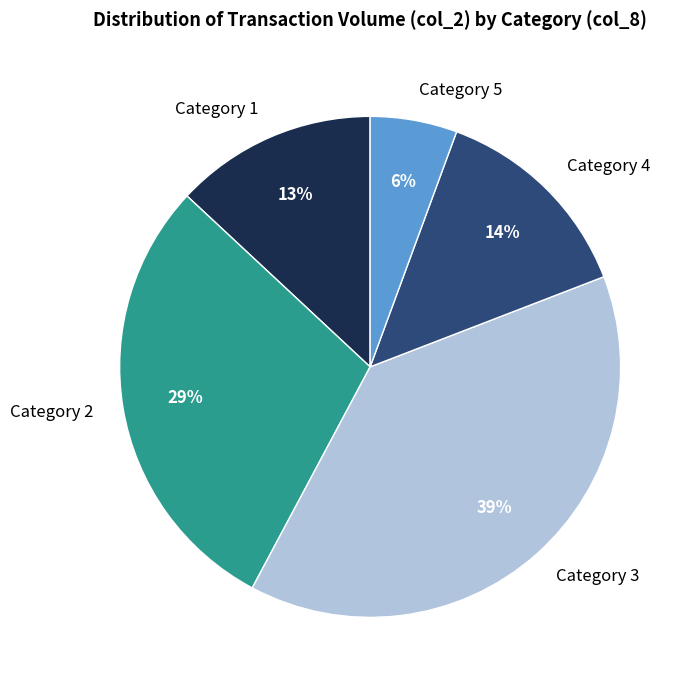

The Category 4 slice represents 23% of the pie. True or false?

False